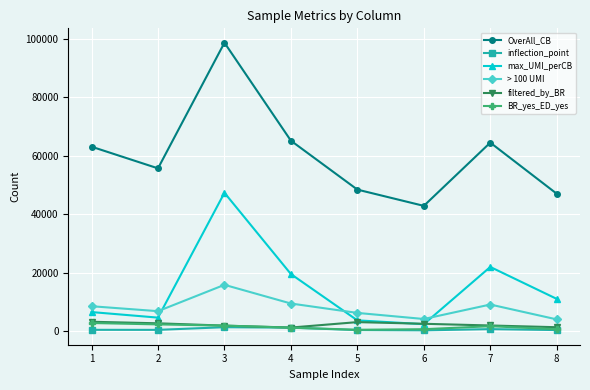

True or false: > 100 UMI has more than 1 interior local peaks.

True